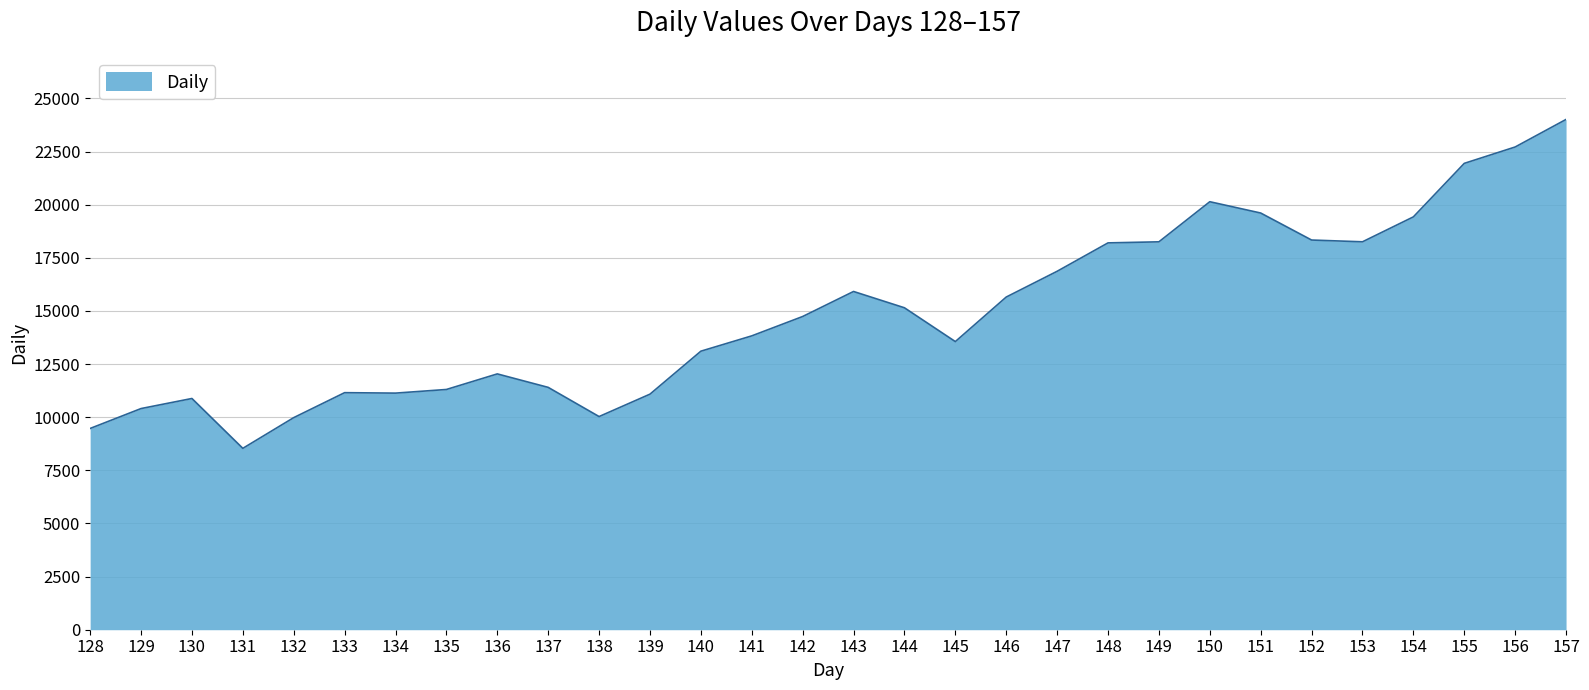

What is the change in value from 140 to 146?

+2548